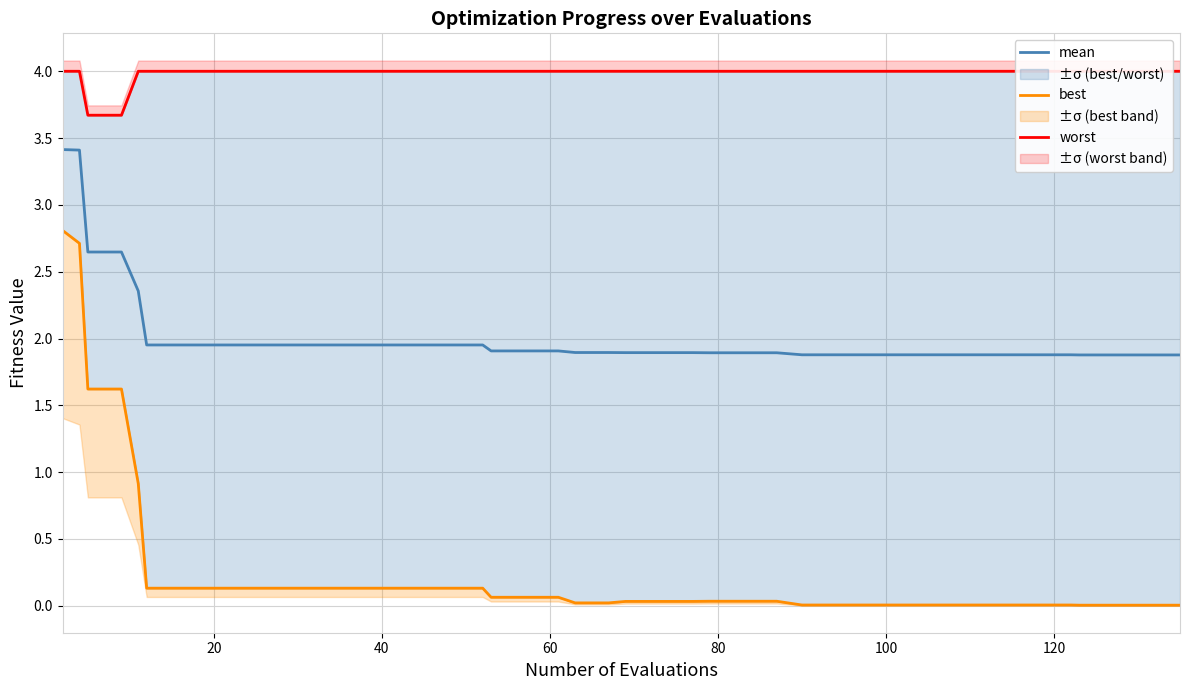

True or false: mean and best intersect in this chart.

False